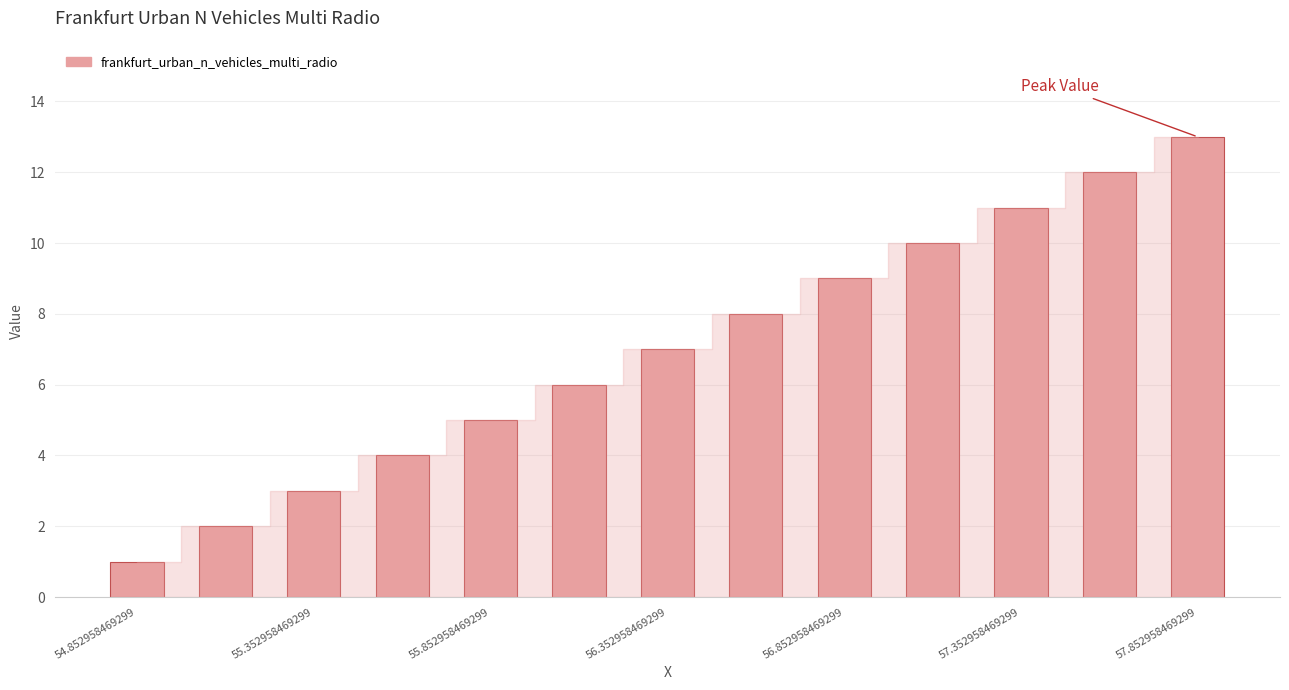

What is the sum of all values?

91